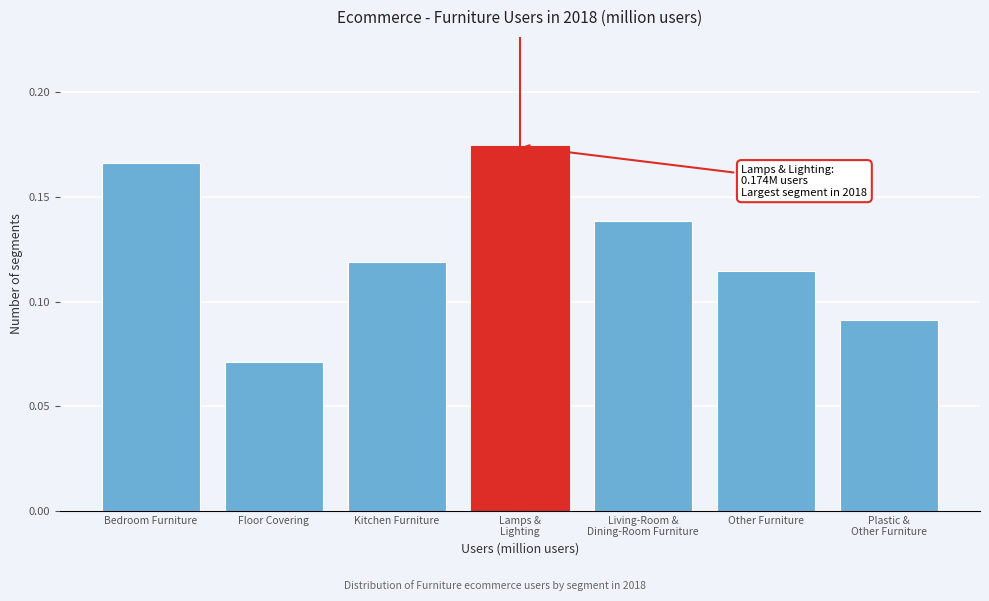

True or false: the data shows 0.2 at Kitchen Furniture.

False